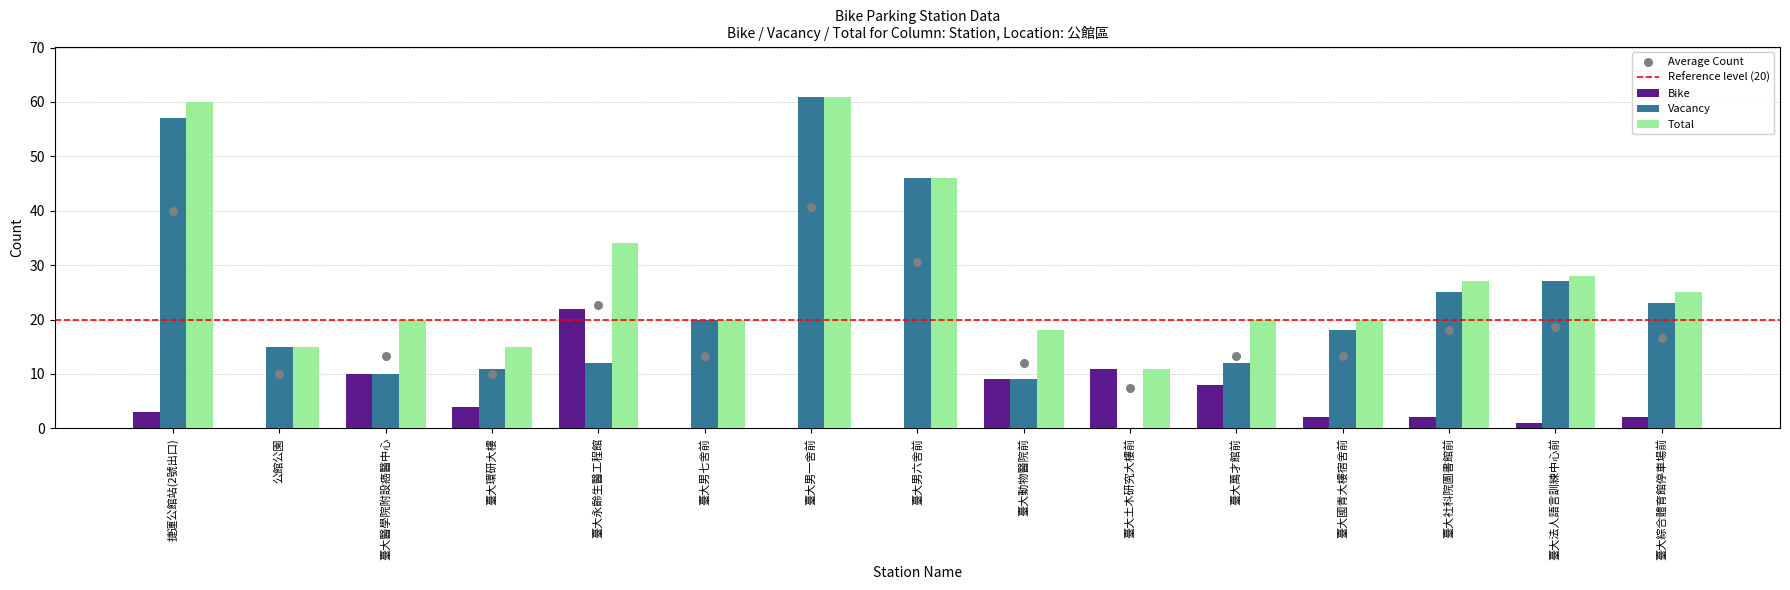

What are all the series names shown in the legend?

Bike, Vacancy, Total